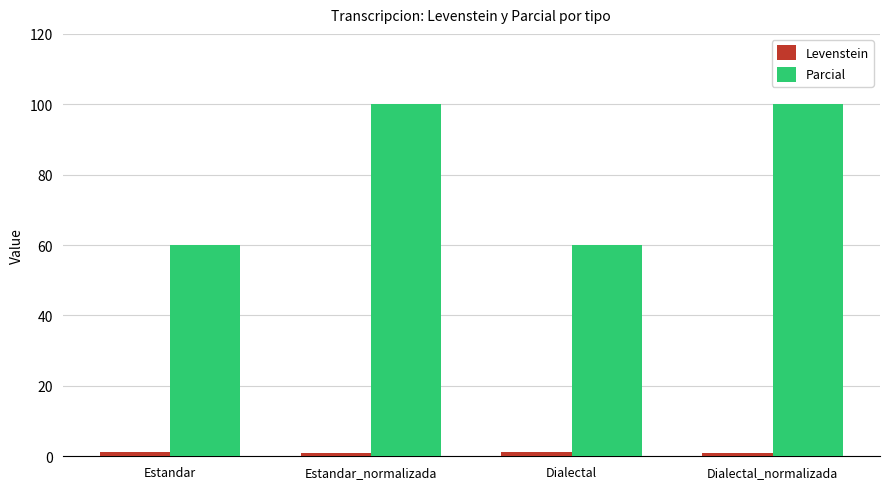

How many data points does each series have?

4